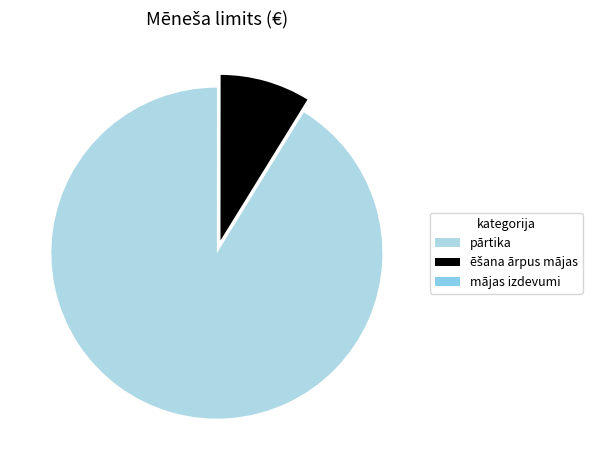

Which category accounts for the majority?

pārtika